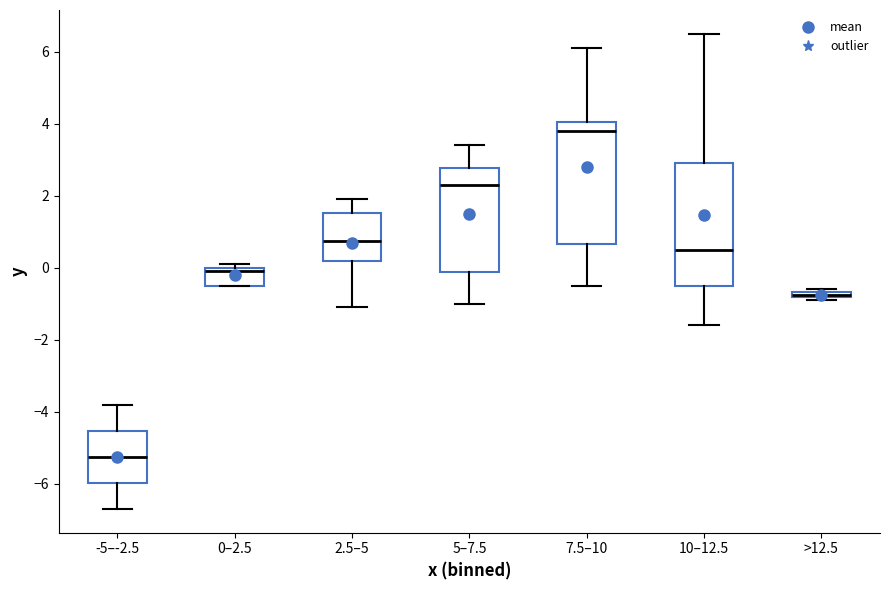

Where does the lower whisker of the box for 10–12.5 end on the y-axis? The values are not printed on the chart, so give them approximately, as read against the axis.

-1.6